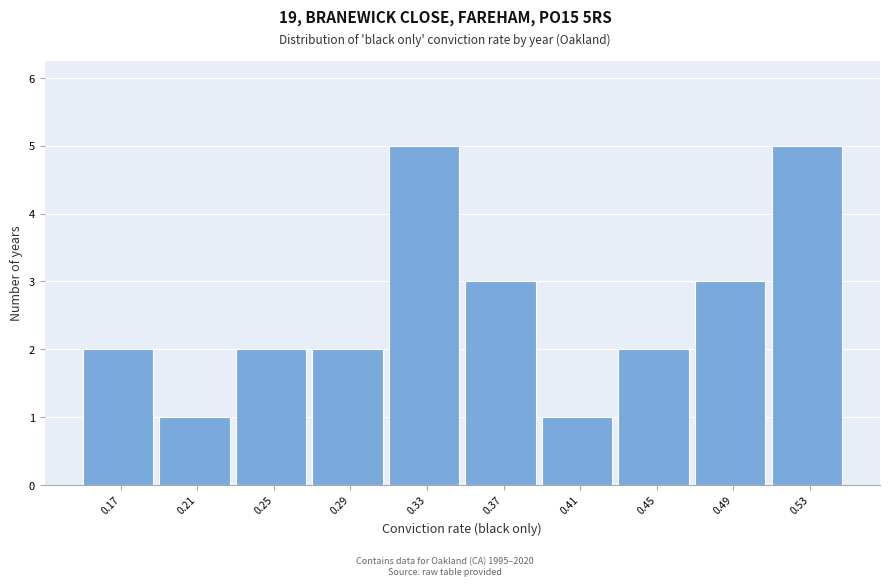

Reading right to left, list all the values displayed in this chart.

5	3	2	1	3	5	2	2	1	2